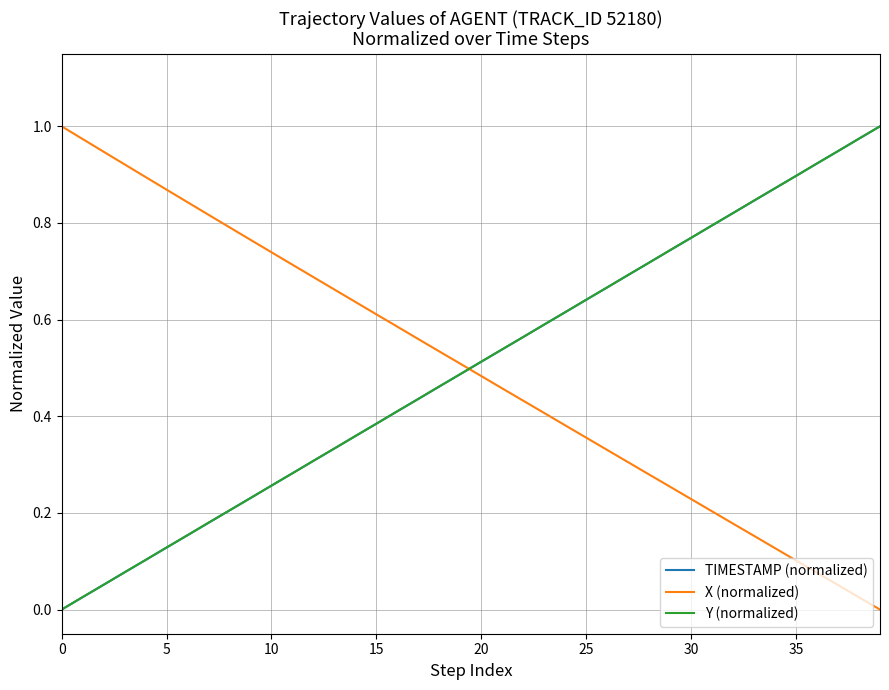

Which series ends up on top after the final intersection of X (normalized) and TIMESTAMP (normalized)?

TIMESTAMP (normalized)